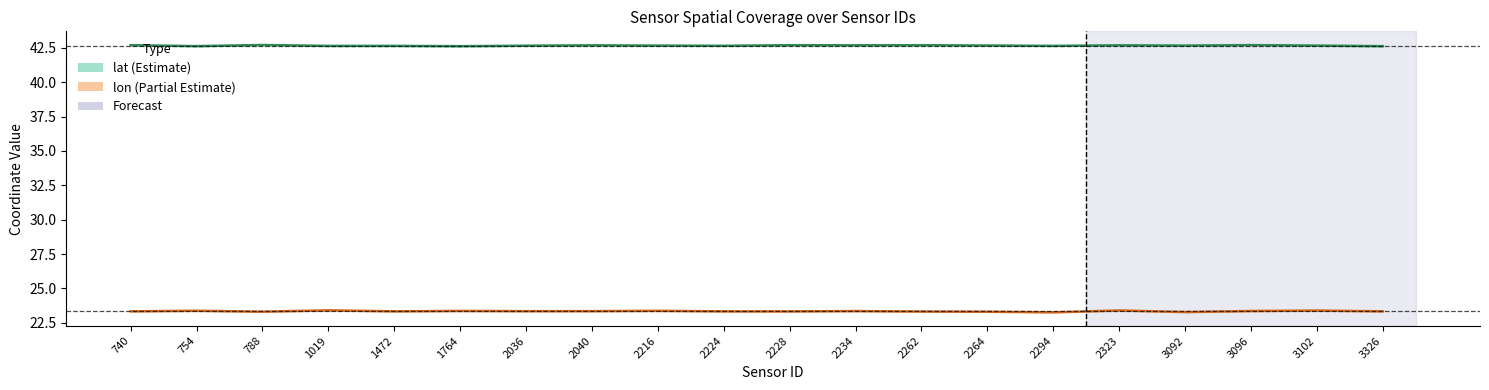

What is the value of the lon point at the 8th from the left?

23.4